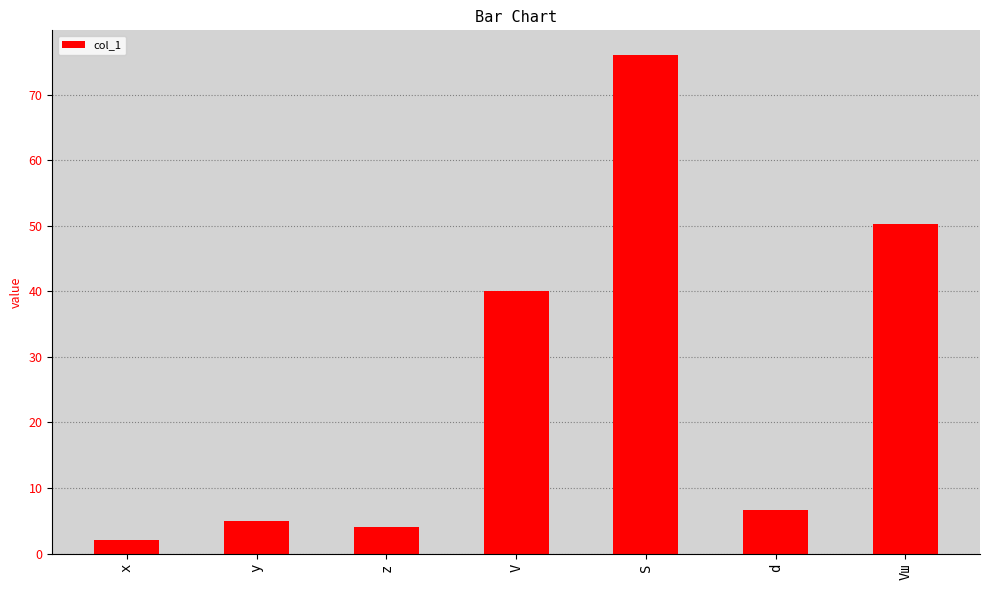

Rank the categories by value from highest to lowest.

S, Vш, V, d, y, z, x